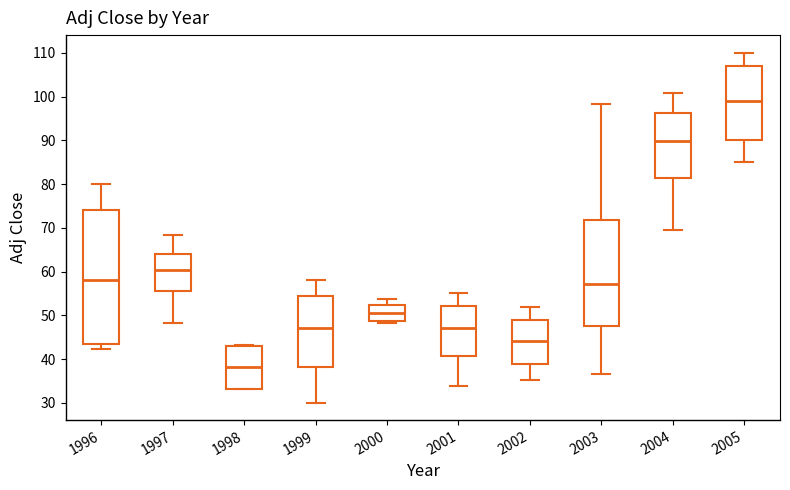

Reading left to right, transcribe this box plot: for each box, give where its median line is, the range the box spans, and where its two whiskers end, as read against the y-axis. The values are not printed on the chart, so give them approximately, as read against the axis.

1996: median 58, box 43 to 74, whiskers 42 to 80
1997: median 60, box 56 to 64, whiskers 48 to 68
1998: median 38, box 33 to 43, whiskers 33 to 43
1999: median 47, box 38 to 55, whiskers 30 to 58
2000: median 50, box 49 to 52, whiskers 48 to 54
2001: median 47, box 41 to 52, whiskers 34 to 55
2002: median 44, box 39 to 49, whiskers 35 to 52
2003: median 57, box 48 to 72, whiskers 37 to 98
2004: median 90, box 81 to 96, whiskers 70 to 101
2005: median 99, box 90 to 107, whiskers 85 to 110